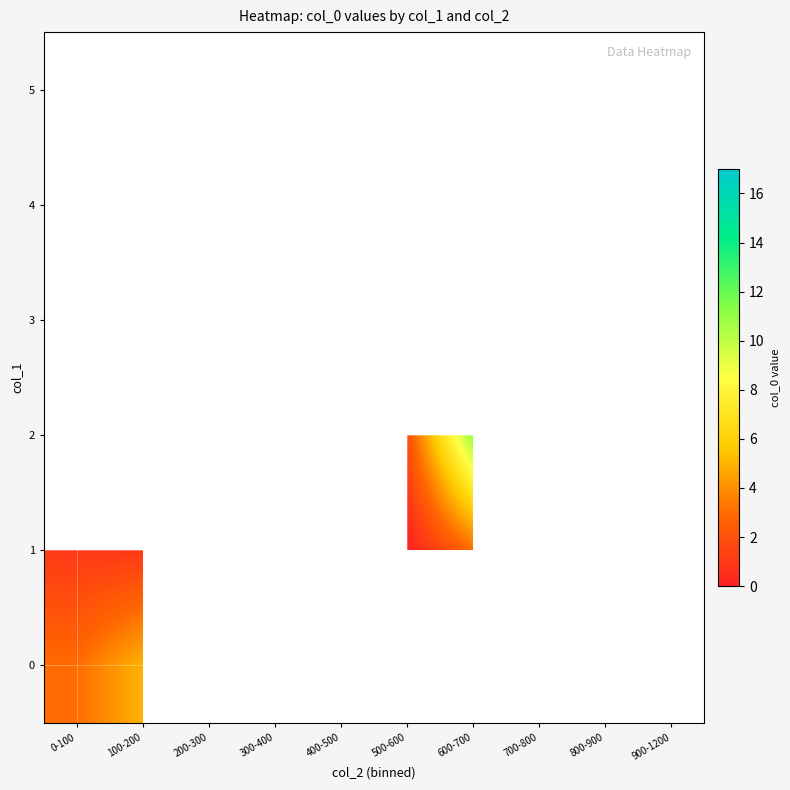

How many categories are shown in the chart?

10